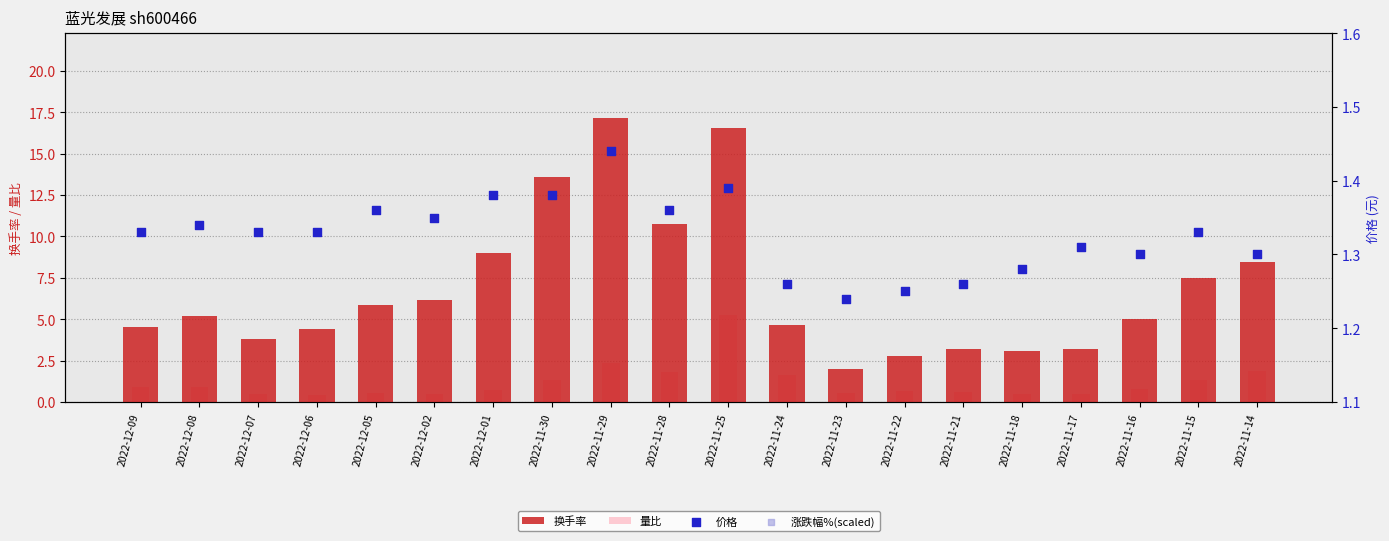

What is the total value across all series at 2022-11-29?

26.3